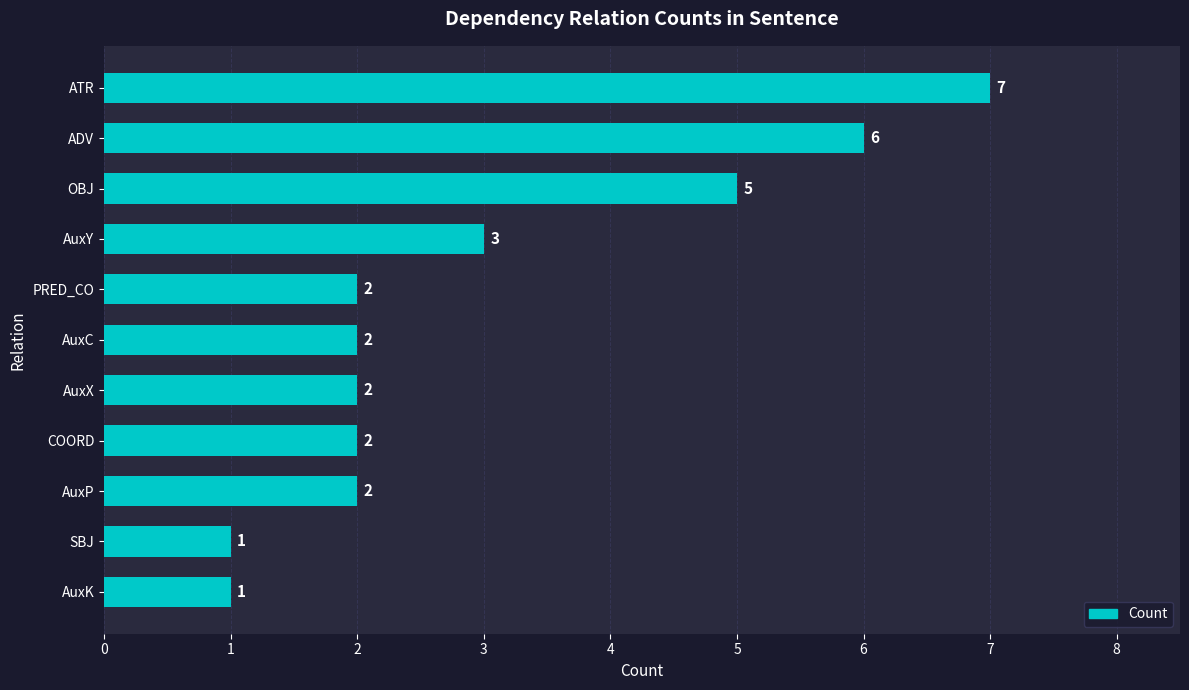

Reading top to bottom, list all the values displayed in this chart.

ATR=7	ADV=6	OBJ=5	AuxY=3	PRED_CO=2	AuxC=2	AuxX=2	COORD=2	AuxP=2	SBJ=1	AuxK=1